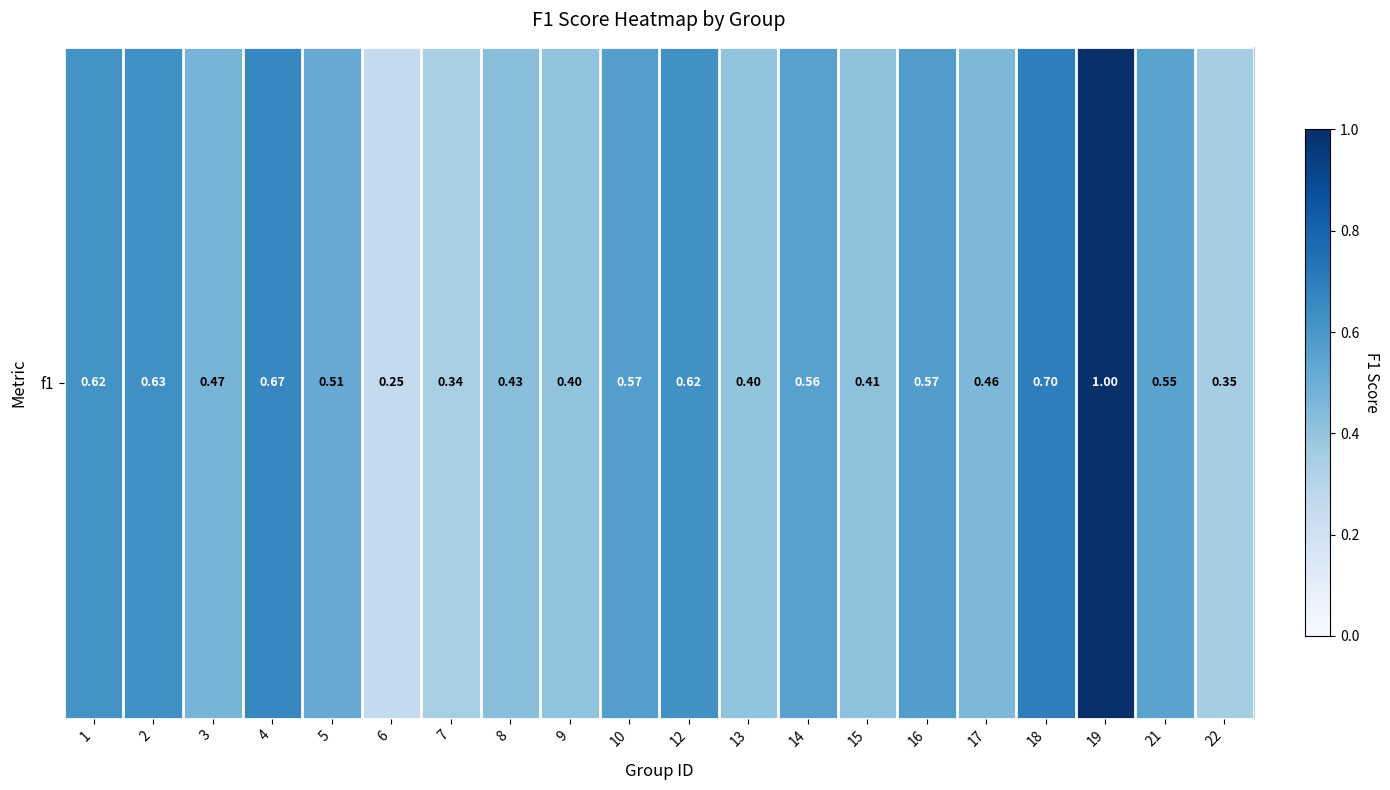

Reading left to right, what are all the values shown in this chart?

0.6	0.6	0.5	0.7	0.5	0.3	0.3	0.4	0.4	0.6	0.6	0.4	0.6	0.4	0.6	0.5	0.7	1.0	0.5	0.4